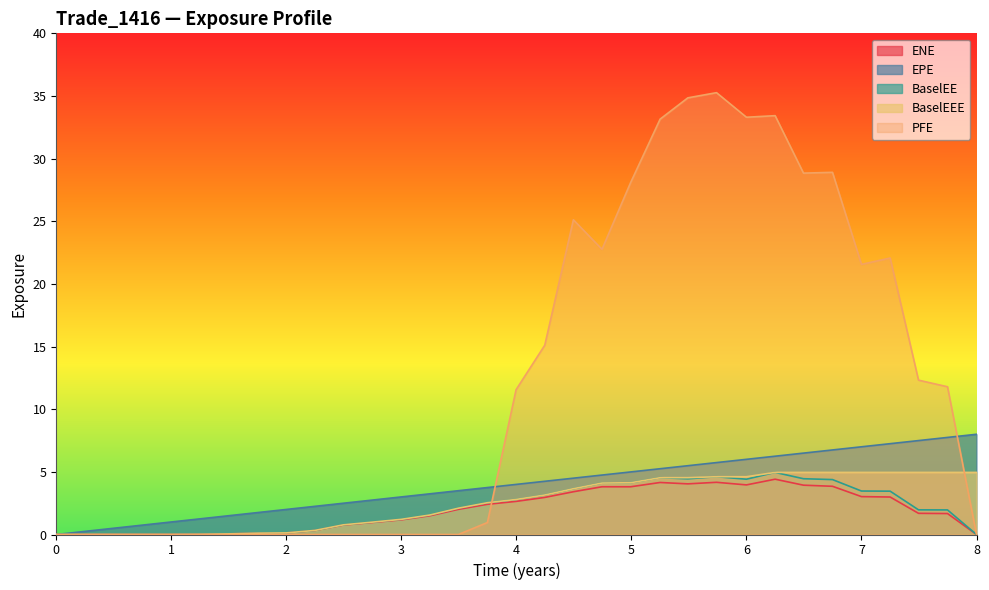

At 2016-08-31, list the series in order from largest to smallest.

Time, ENE, BaselEE, BaselEEE, PFE